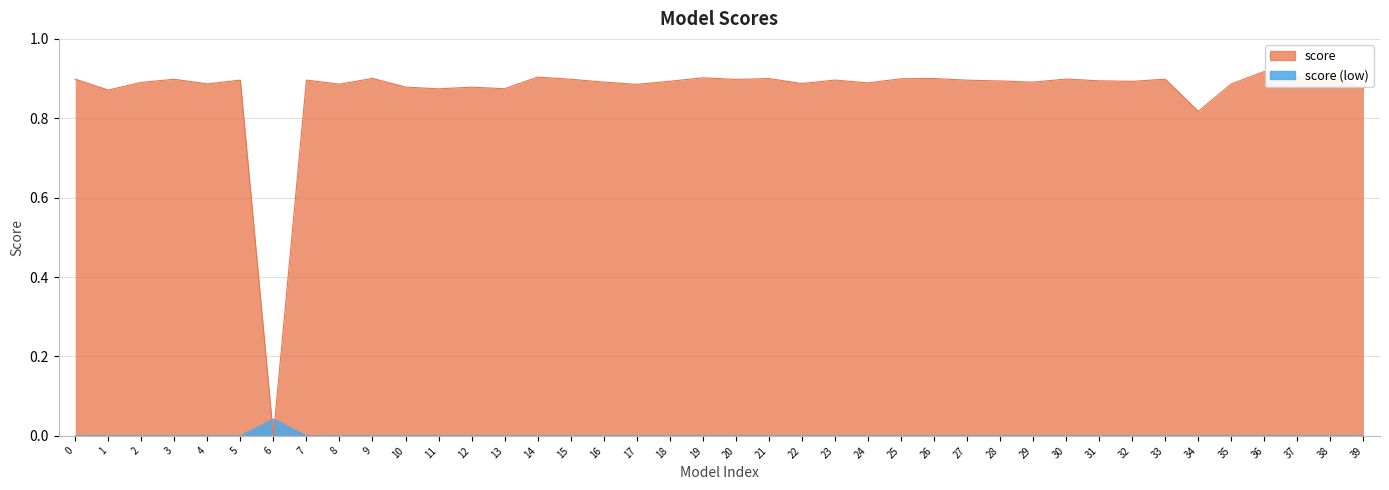

At which category does the chart reach its minimum across all series?

6